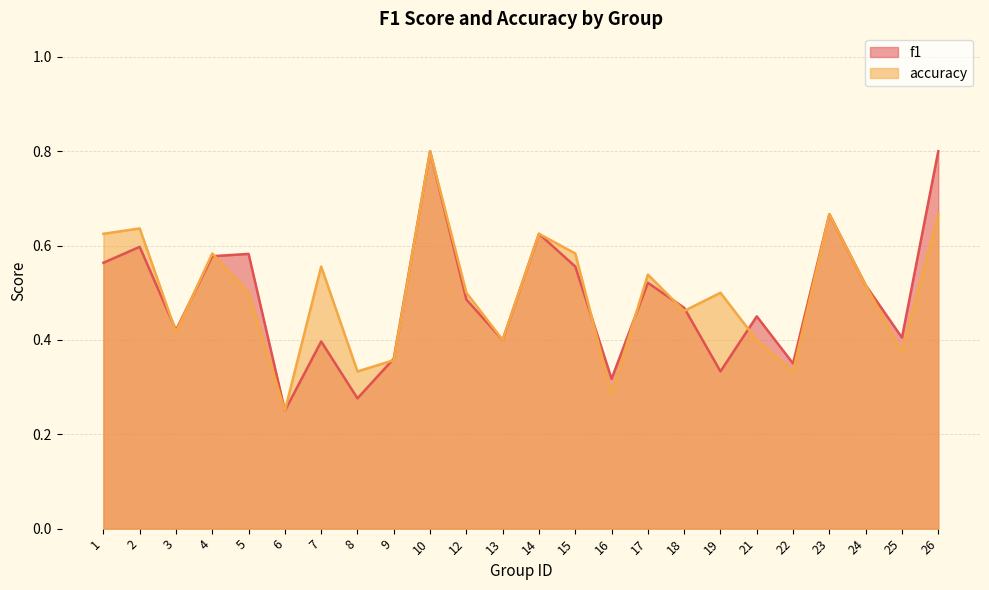

What is the total value across all series at 1?

1.2